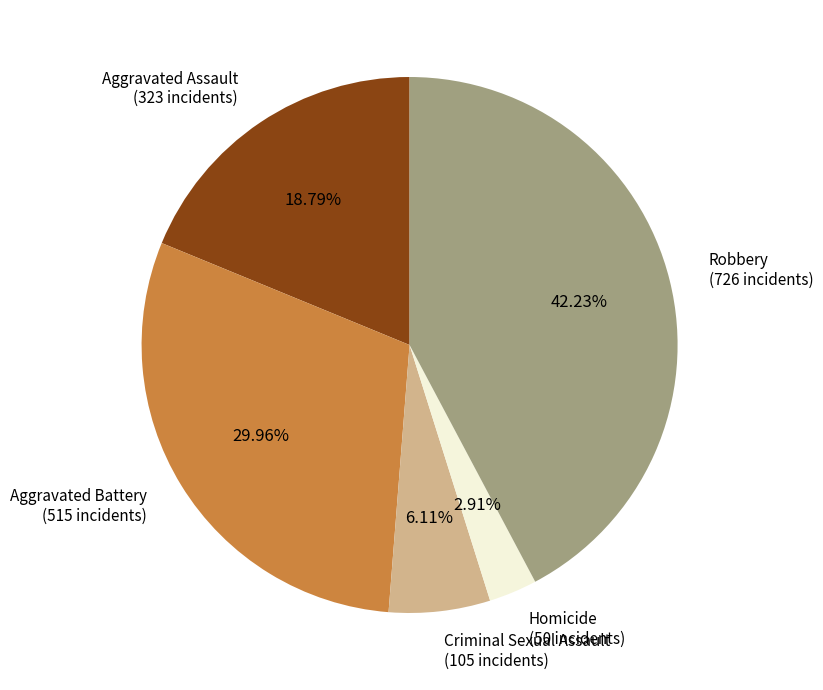

How many segments does this pie chart have?

5